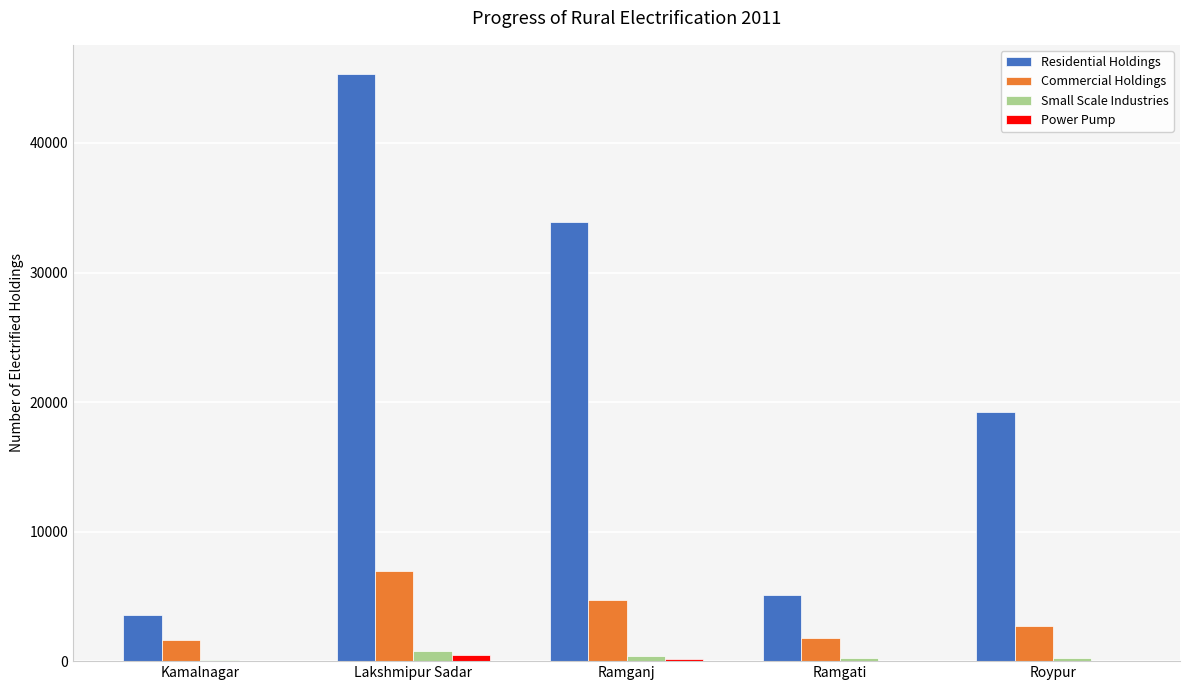

Is the value of Residential Holdings at Ramganj greater than the value of Commercial Holdings at Kamalnagar?

Yes